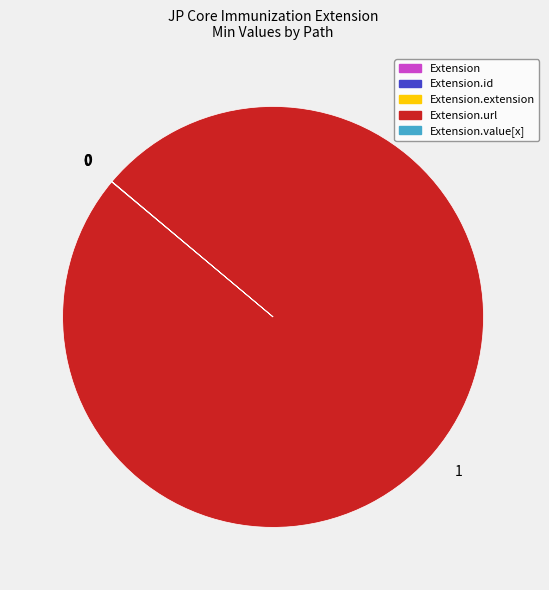

Does any single category account for the majority?

Yes